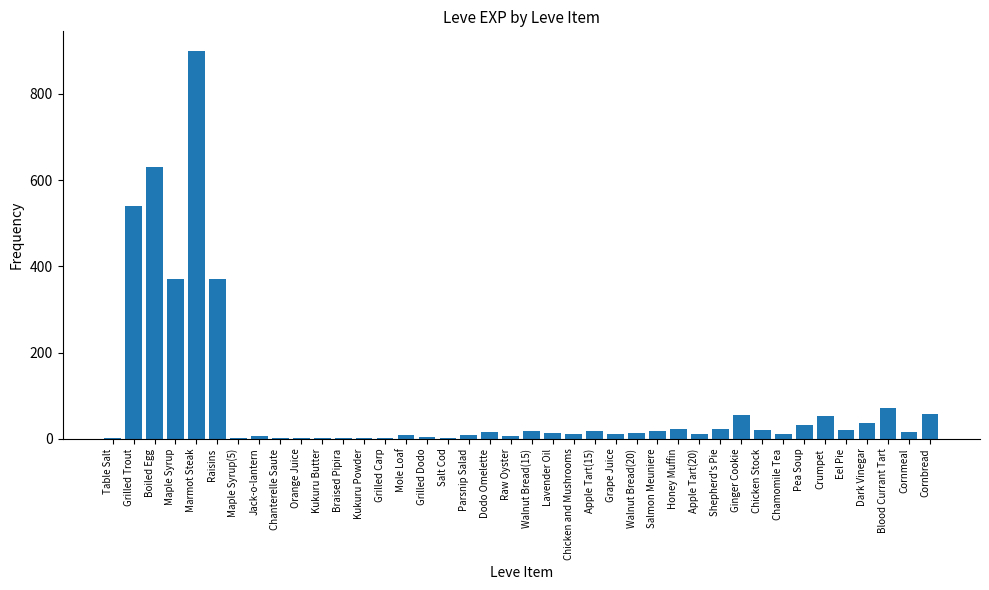

What value does the data have at Crumpet?

53